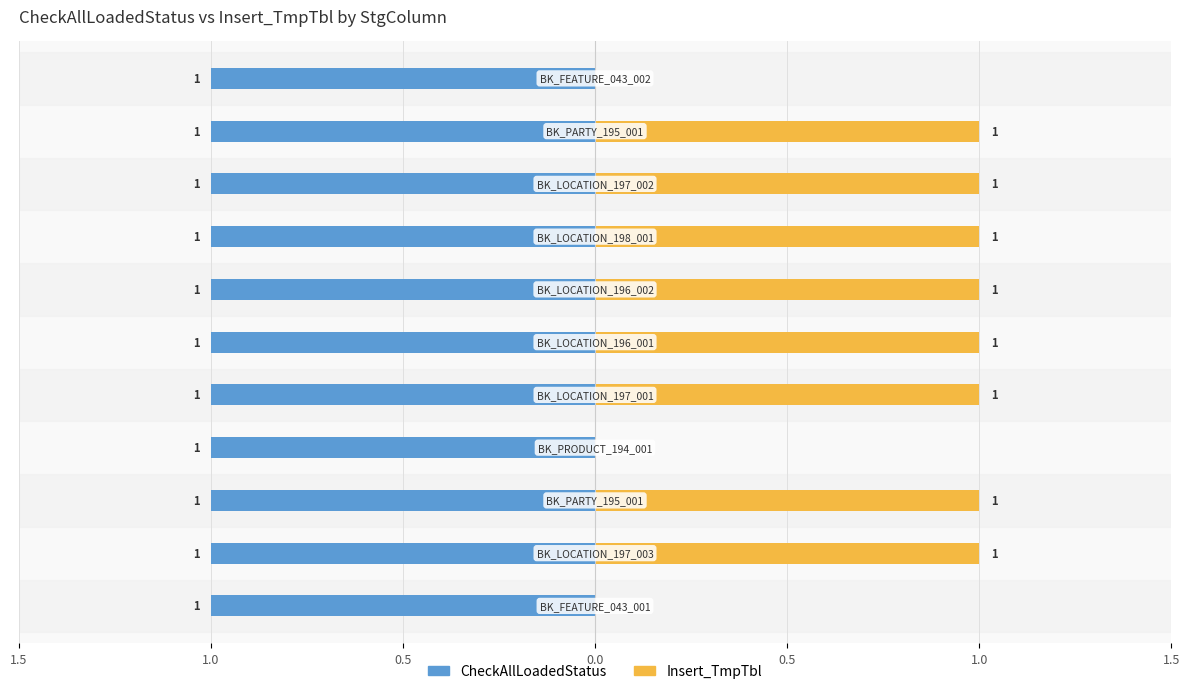

The CheckAllLoadedStatus series shows 0.3 at 1.5. True or false?

False